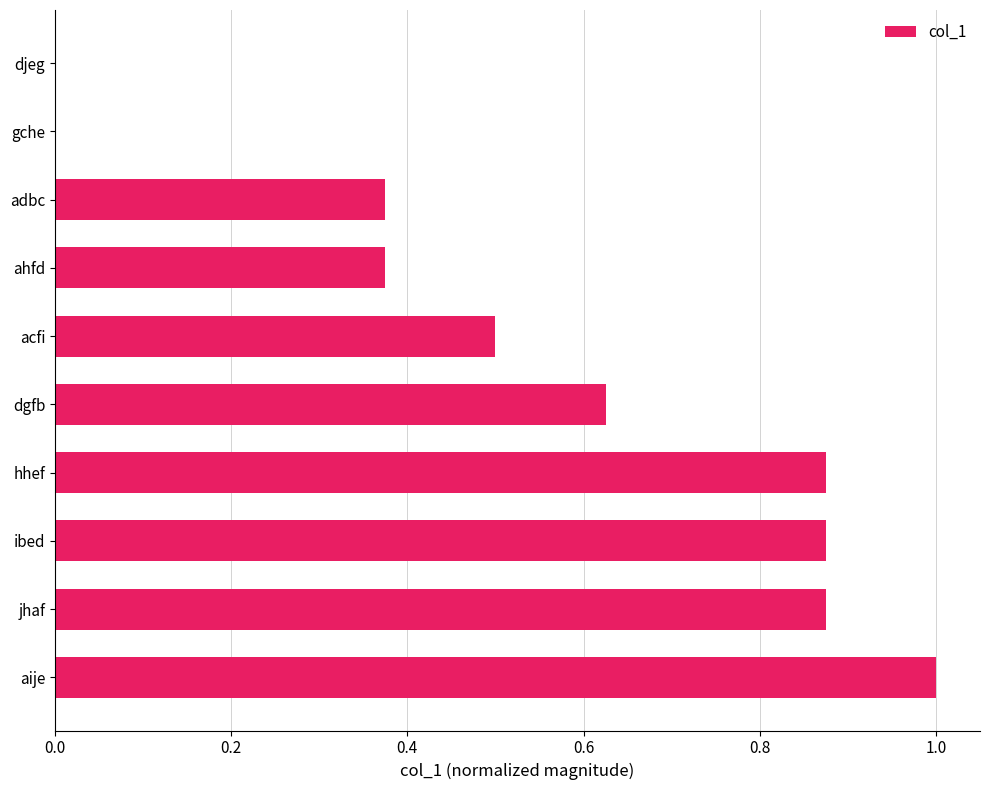

What is the sum of all values?

5.5